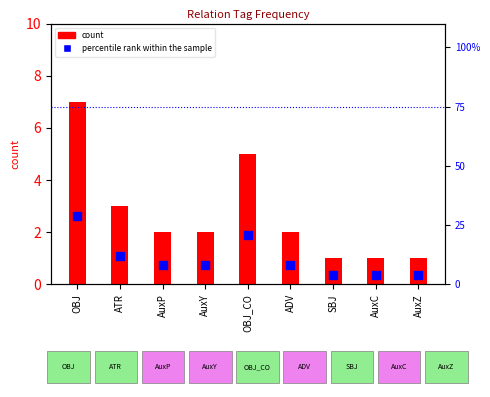

Is the value of count at AuxC greater than the value of percentile rank within the sample at OBJ_CO?

No